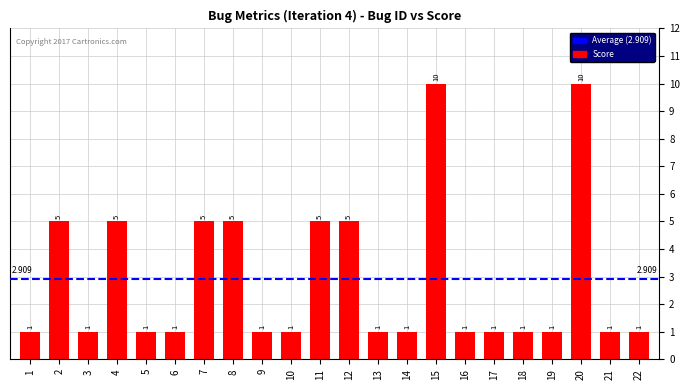

The value at 15 is 14. True or false?

False